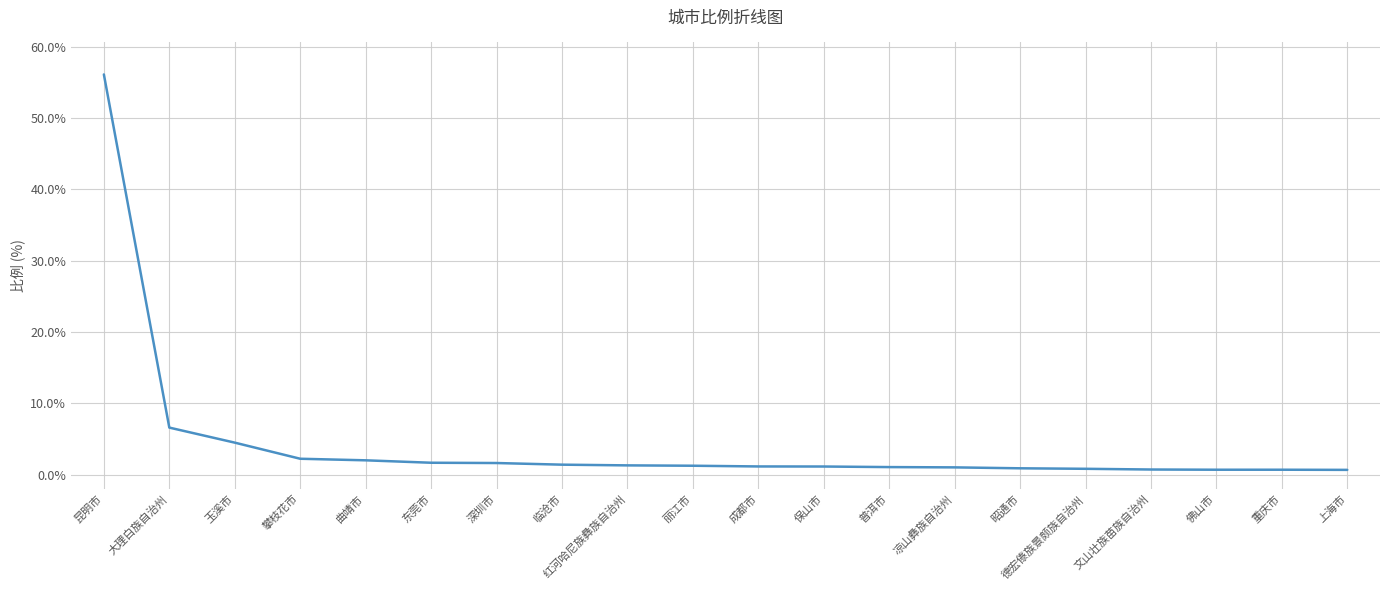

What is the difference between the maximum and minimum values?

55.5